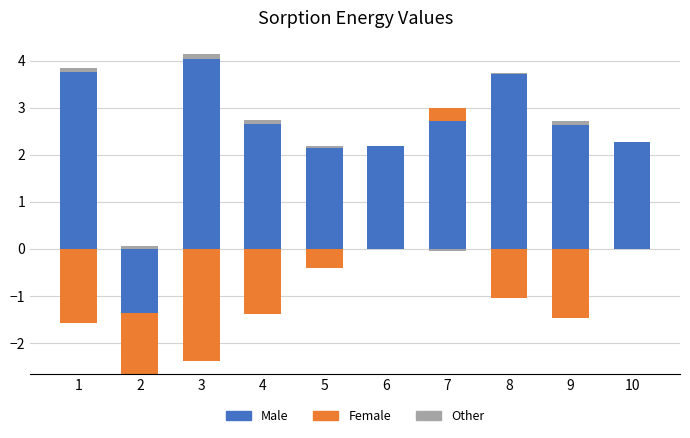

Which series has the largest range (max minus min)?

Male